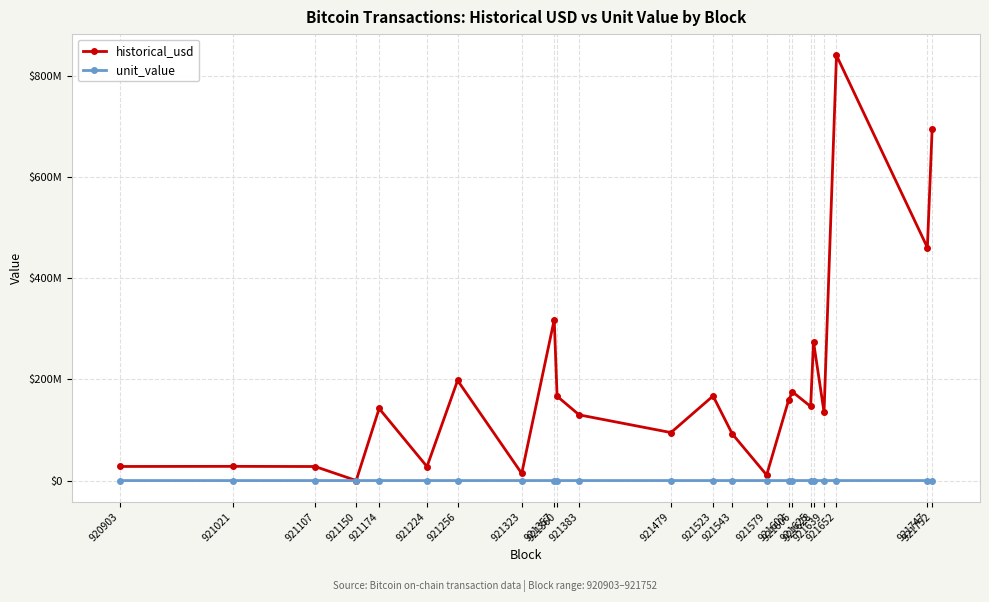

True or false: unit_value and historical_usd cross at least once.

False